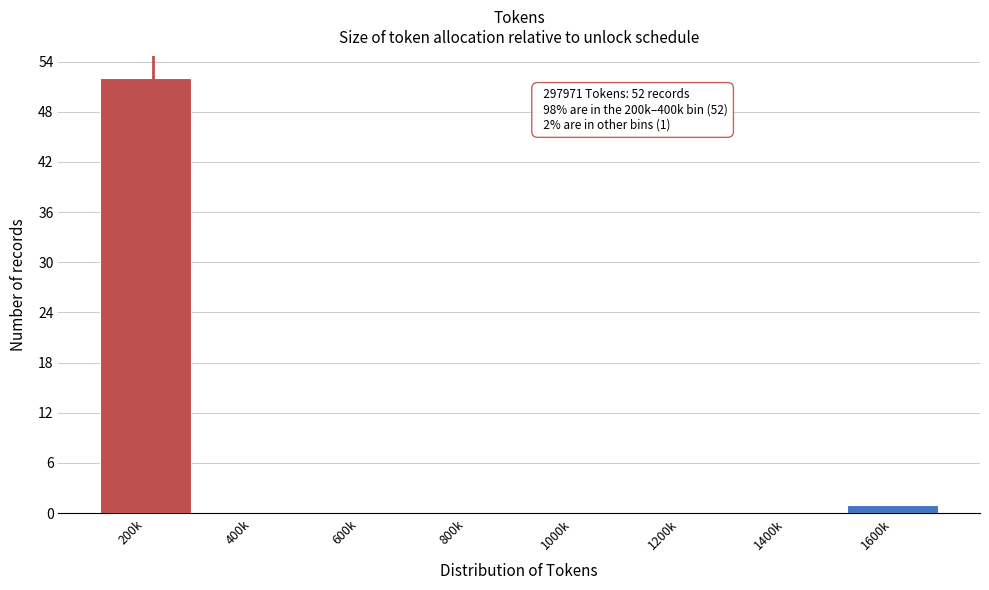

Reading right to left, what are all the values shown in this chart?

1600k=1	1400k=0	1200k=0	1000k=0	800k=0	600k=0	400k=0	200k=52